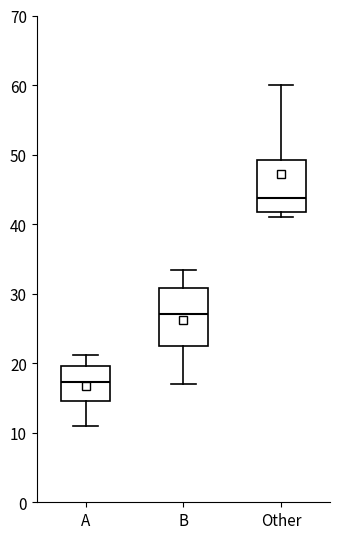

Reading left to right, transcribe this box plot: for each box, give where its median line is, the range the box spans, and where its two whiskers end, as read against the y-axis. The values are not printed on the chart, so give them approximately, as read against the axis.

A: median 17, box 15 to 20, whiskers 11 to 21
B: median 27, box 22 to 31, whiskers 17 to 33
Other: median 44, box 42 to 49, whiskers 41 to 60